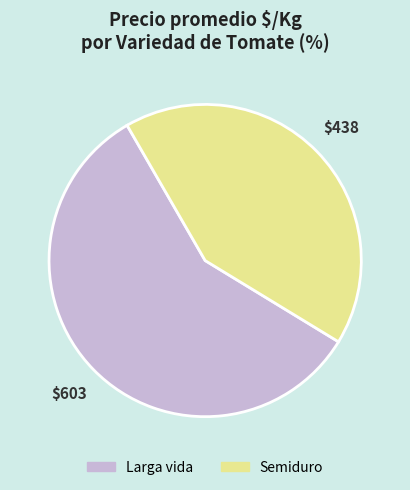

Is there a majority slice in this chart?

Yes